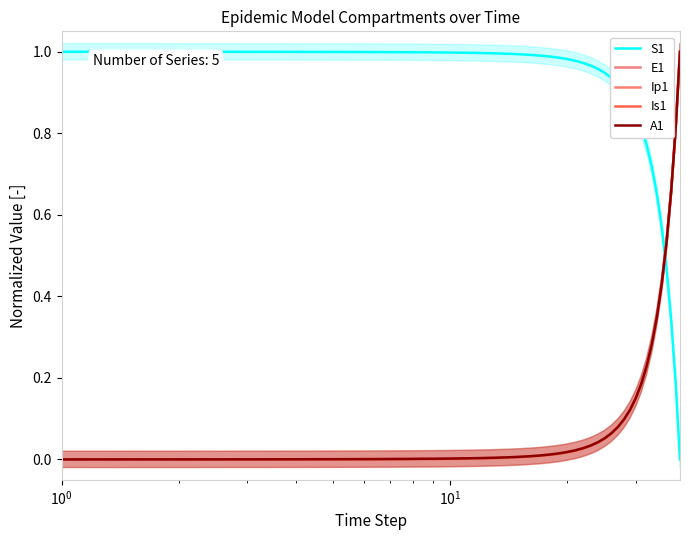

Is this an area chart (filled region under the line)?

No